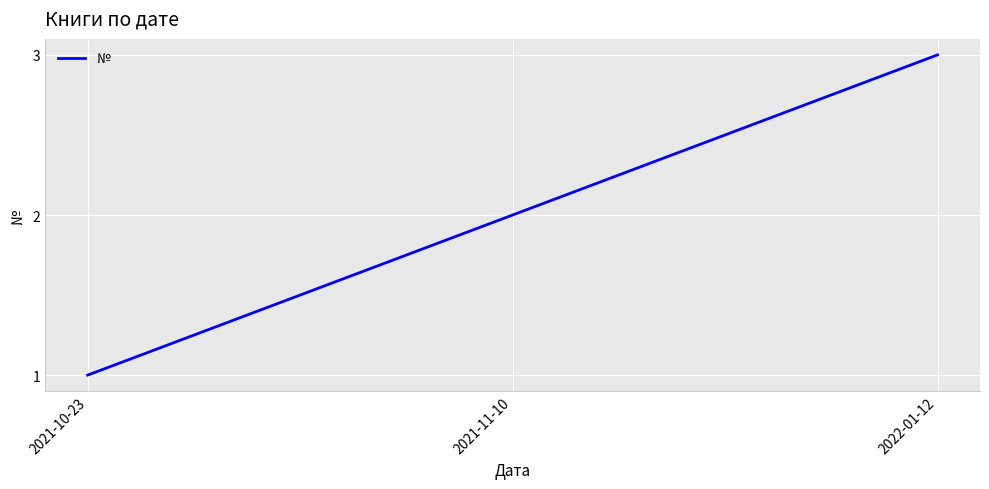

Does the chart have visible grid lines?

Yes